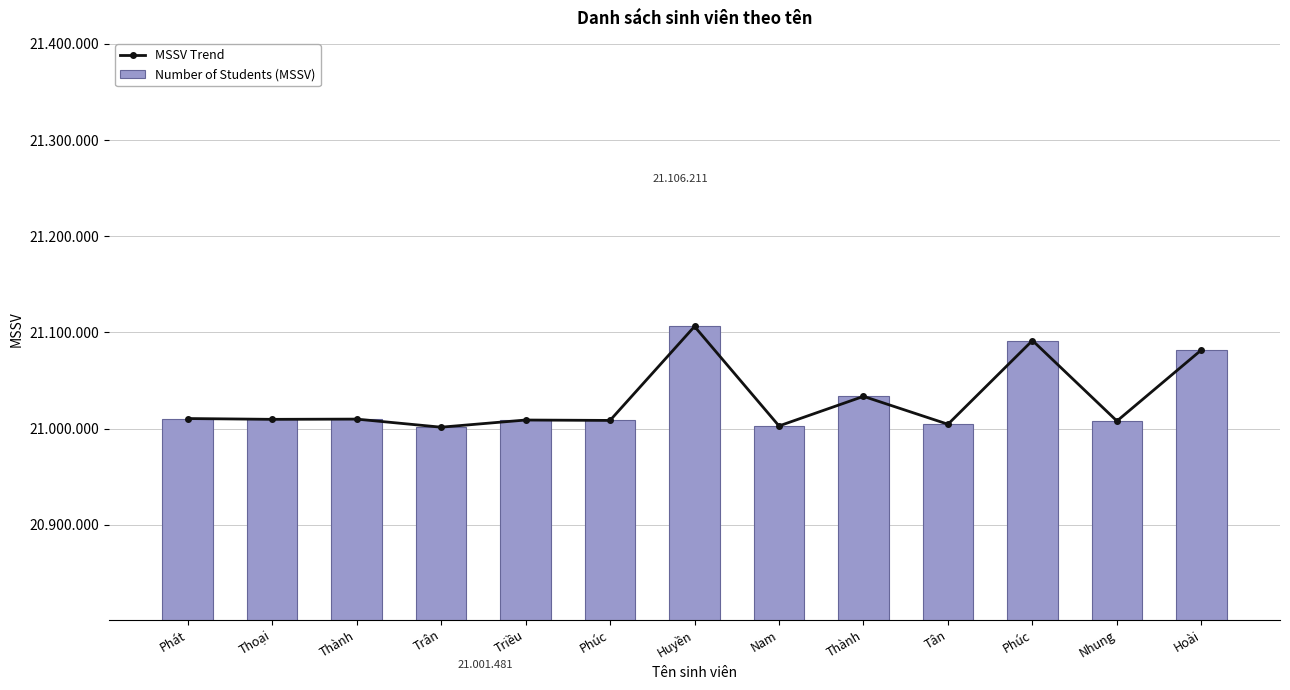

What is the difference between the second highest and minimum values in the MSSV Trend series?

90110